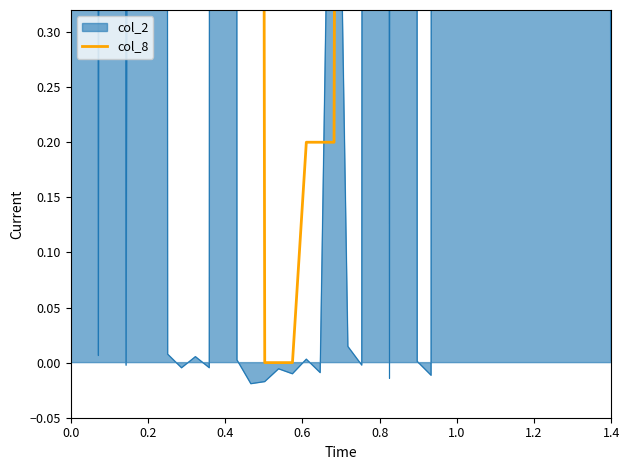

How many interior local valleys (lower than both neighbors) does the data have?

3